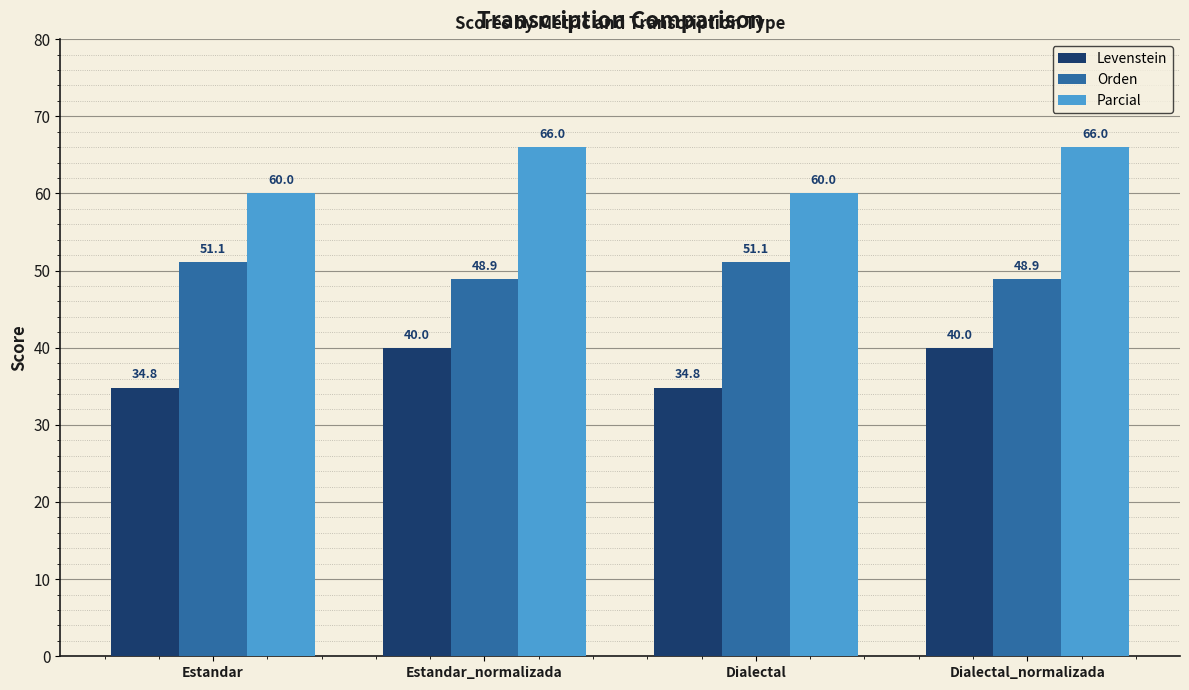

What are all the series names shown in the legend?

Levenstein, Orden, Parcial